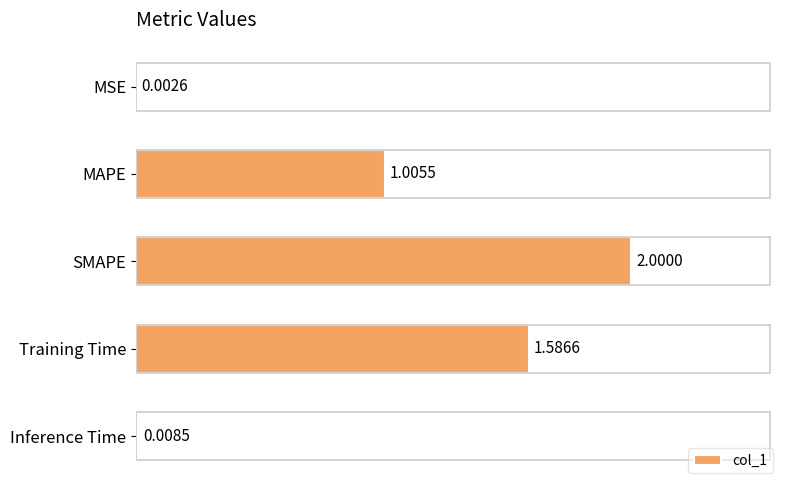

Which category has the highest value across all series?

SMAPE